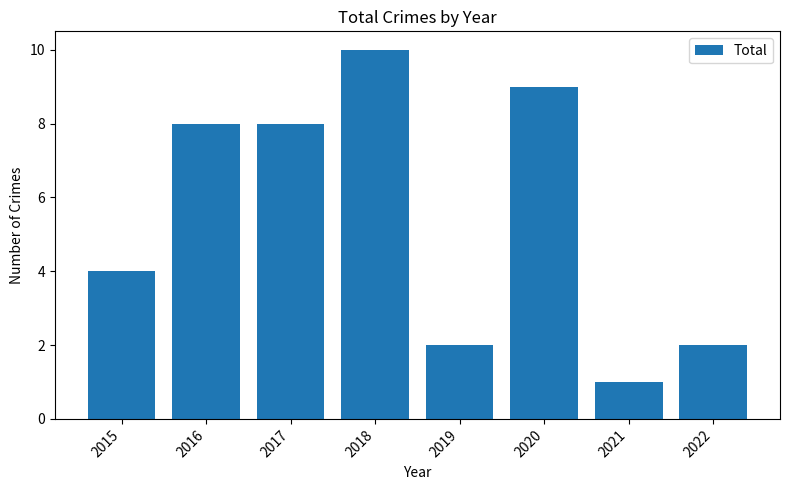

Which has a higher value, 2016 or 2019?

2016